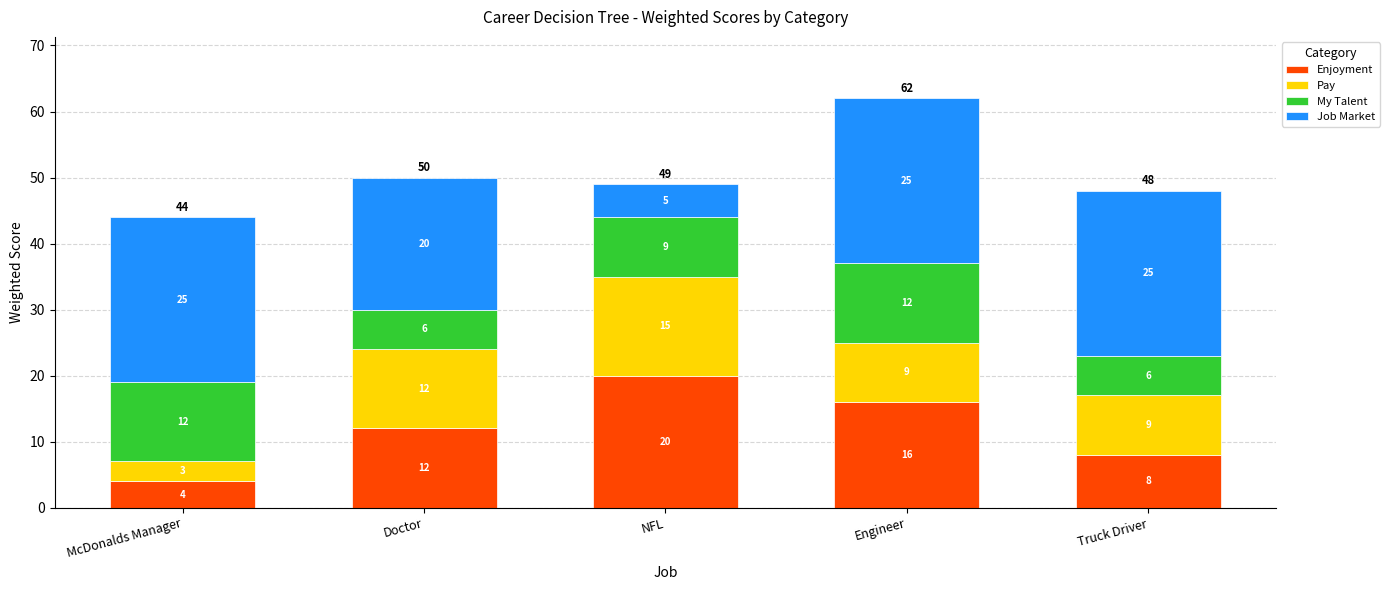

What is the maximum value for Enjoyment?

20